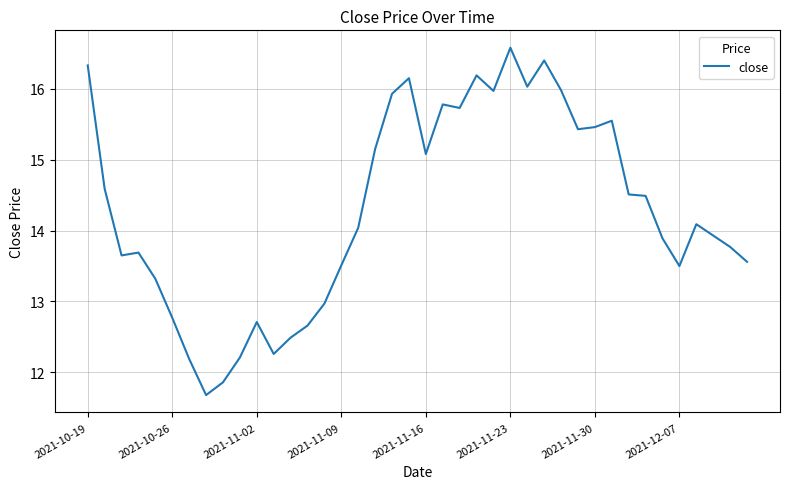

What is the difference between the maximum and minimum values?

4.9